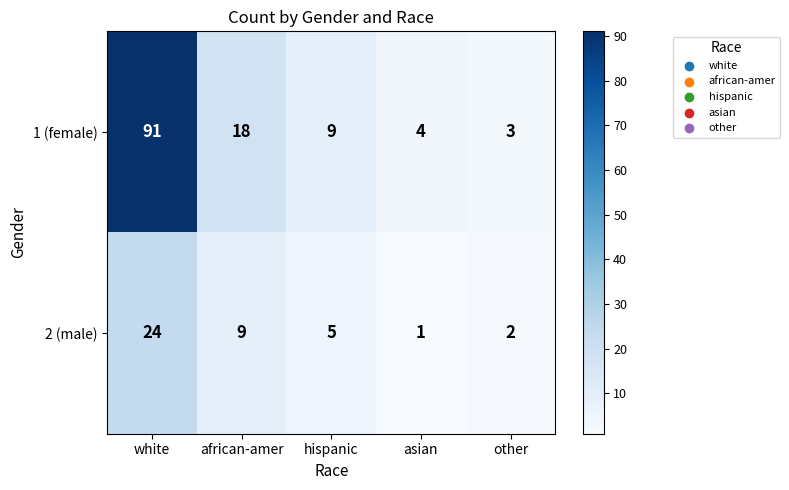

Rank the series by their maximum value, from highest to lowest.

1 (female), 2 (male)